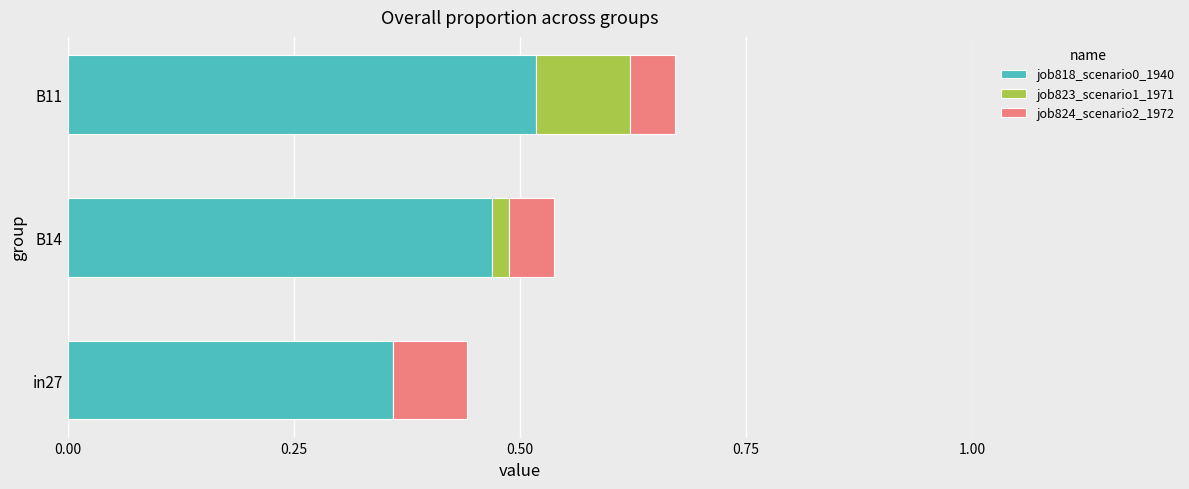

At which category is the sum across all series the highest?

B11